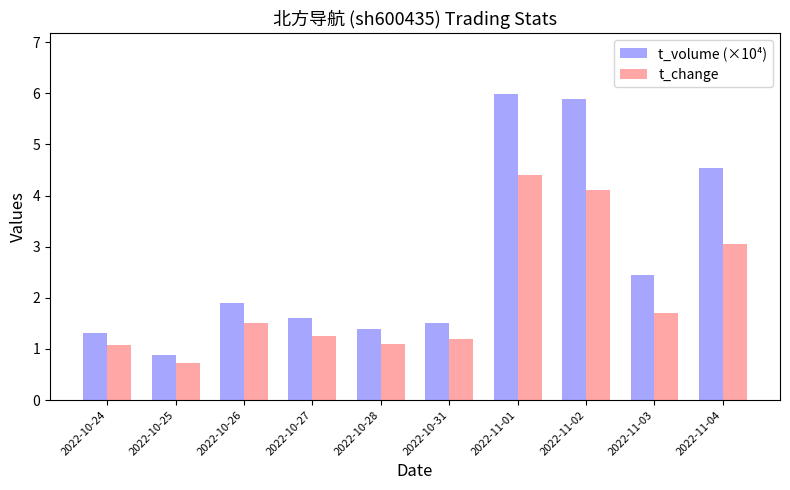

Which series has the widest spread of values?

t_volume (×10⁴)